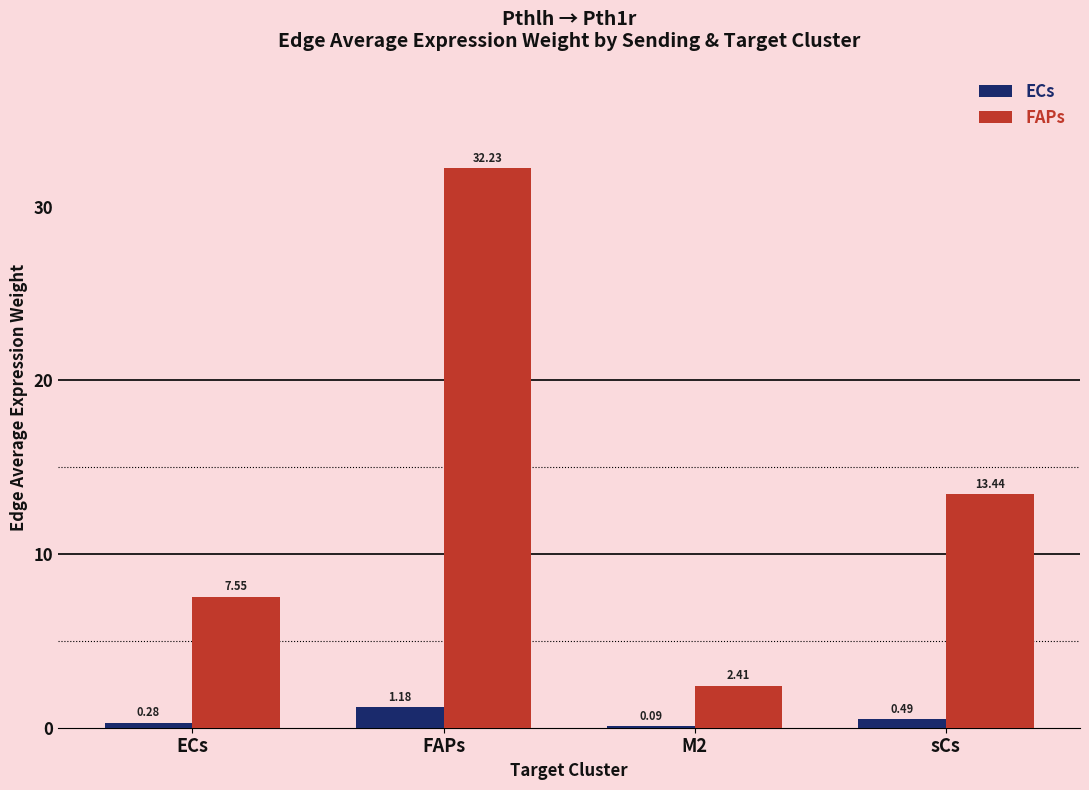

What is the total value across all series at FAPs?

33.4